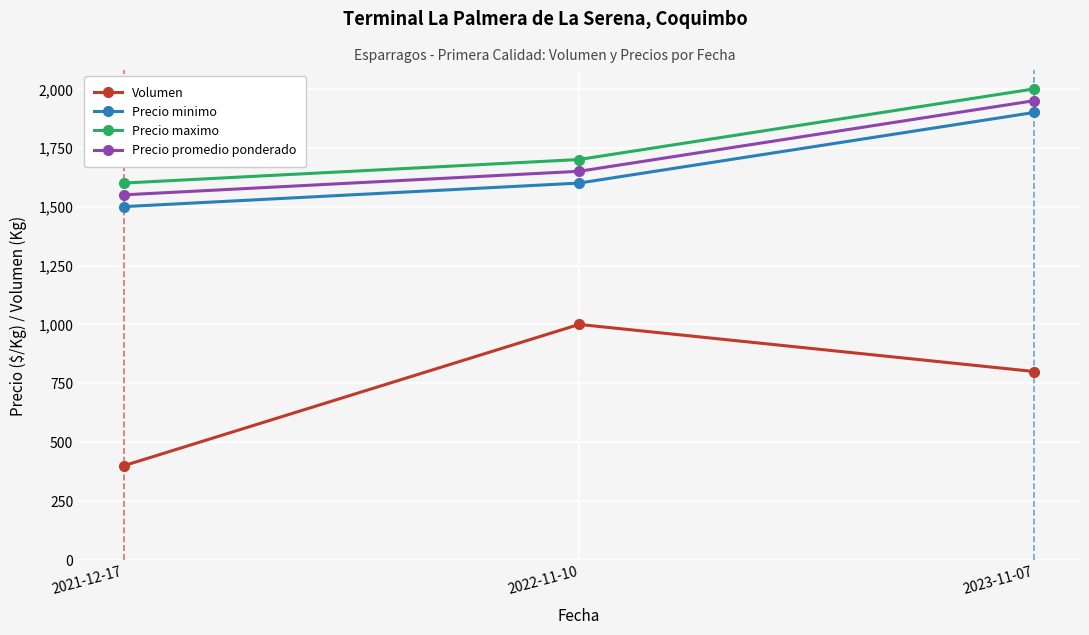

Count the number of data series in this chart.

4